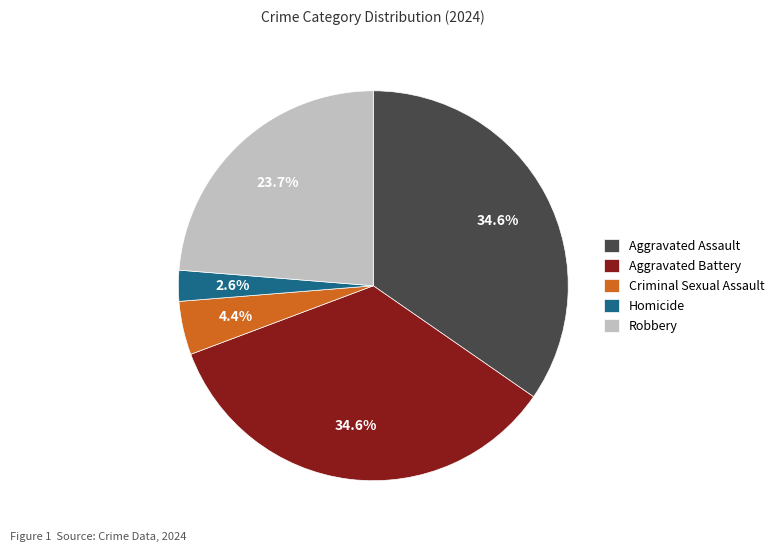

Does Robbery account for over 50% of the chart?

No